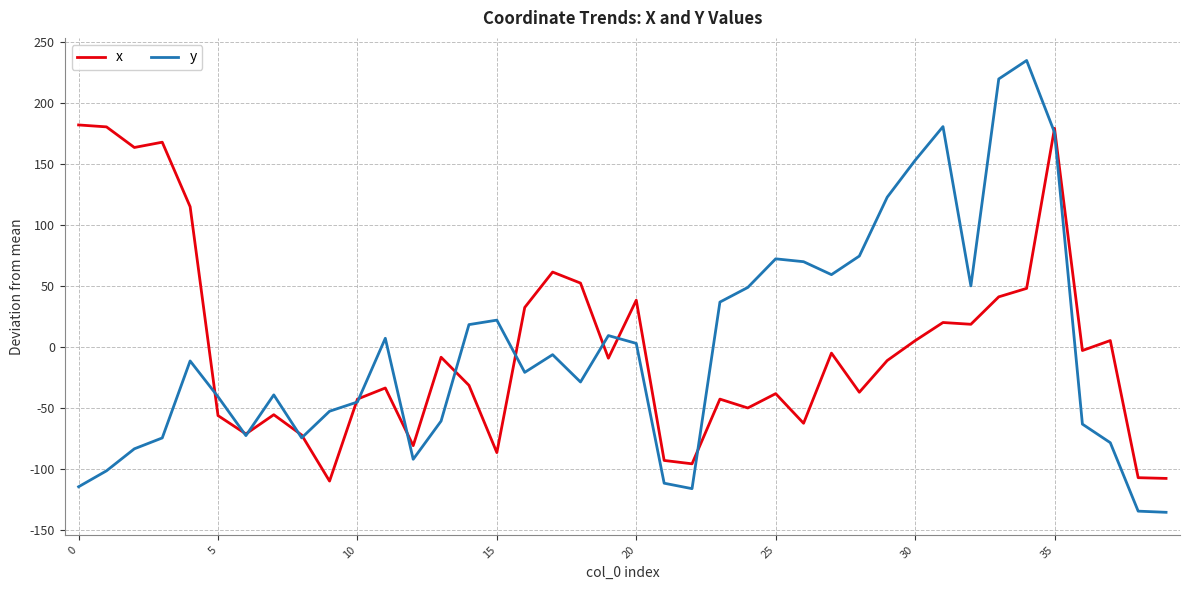

What is the smallest value displayed?

-135.6